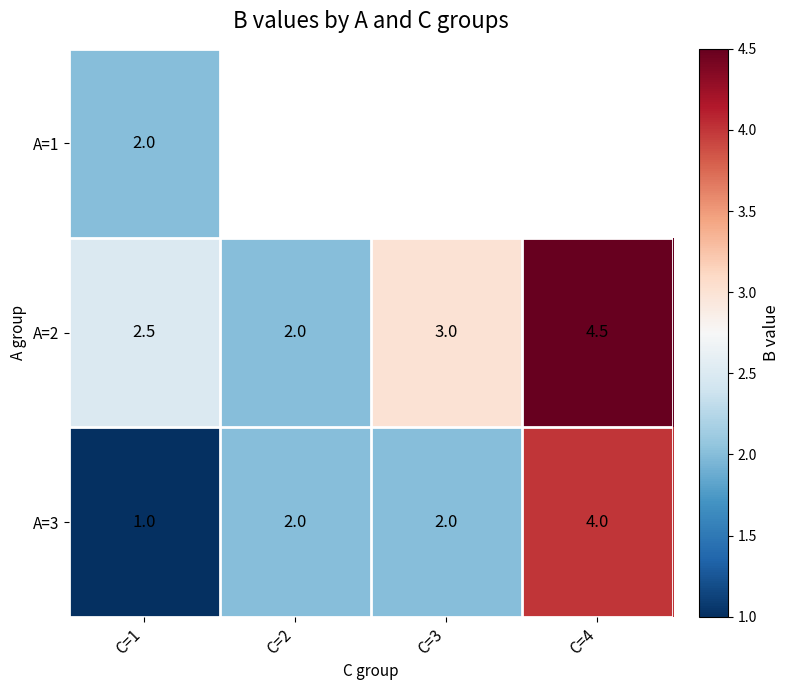

At which label is A=2 closest to 3?

C=3